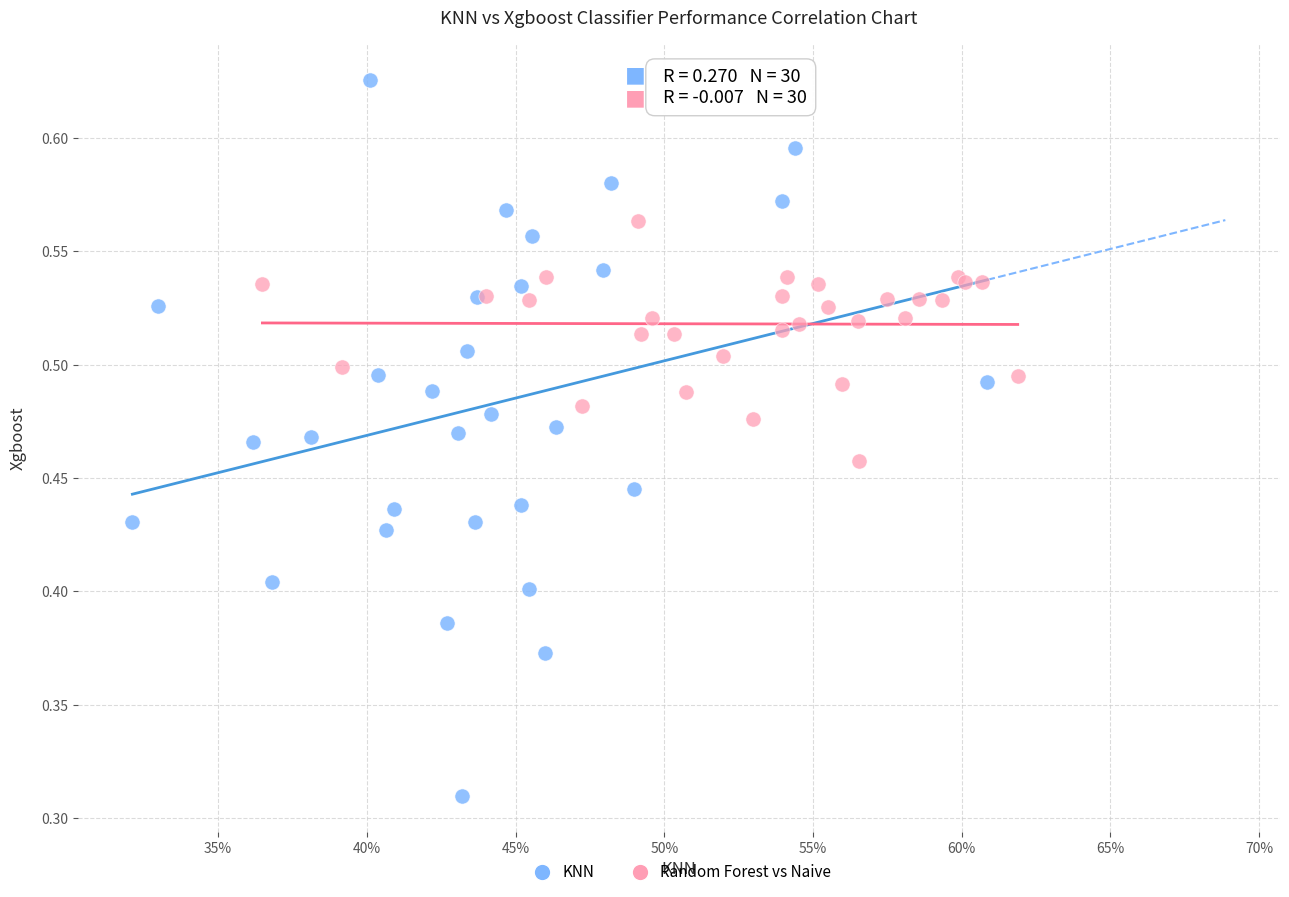

What are all the series names shown in the legend?

KNN, Random Forest vs Naive